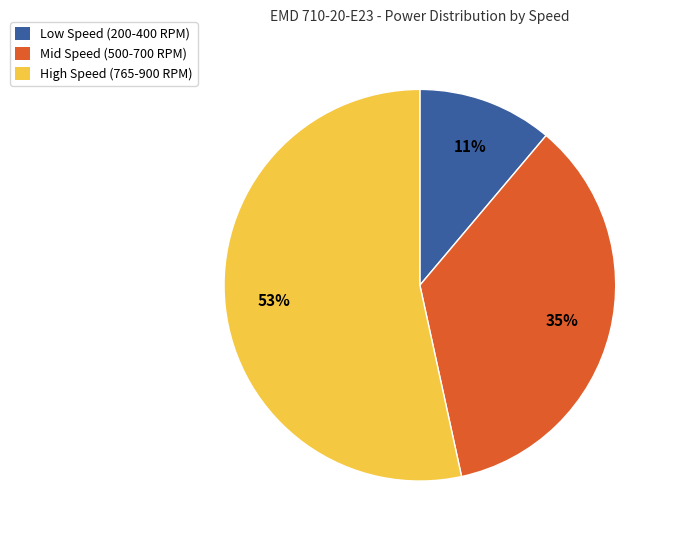

Is the sum of Low Speed (200-400 RPM) and High Speed (765-900 RPM) greater than half?

Yes